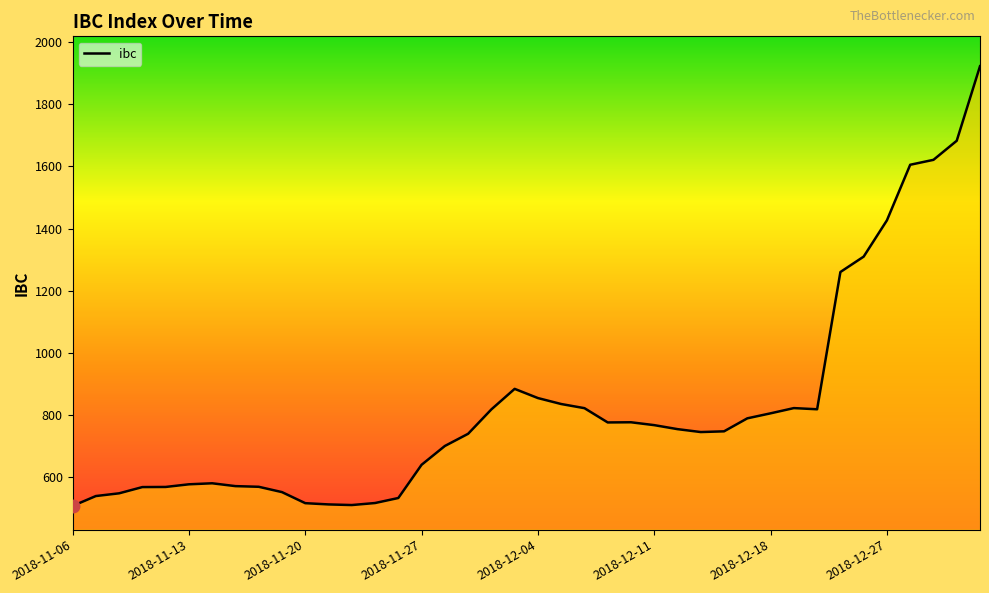

What is the greatest value displayed?

1922.4